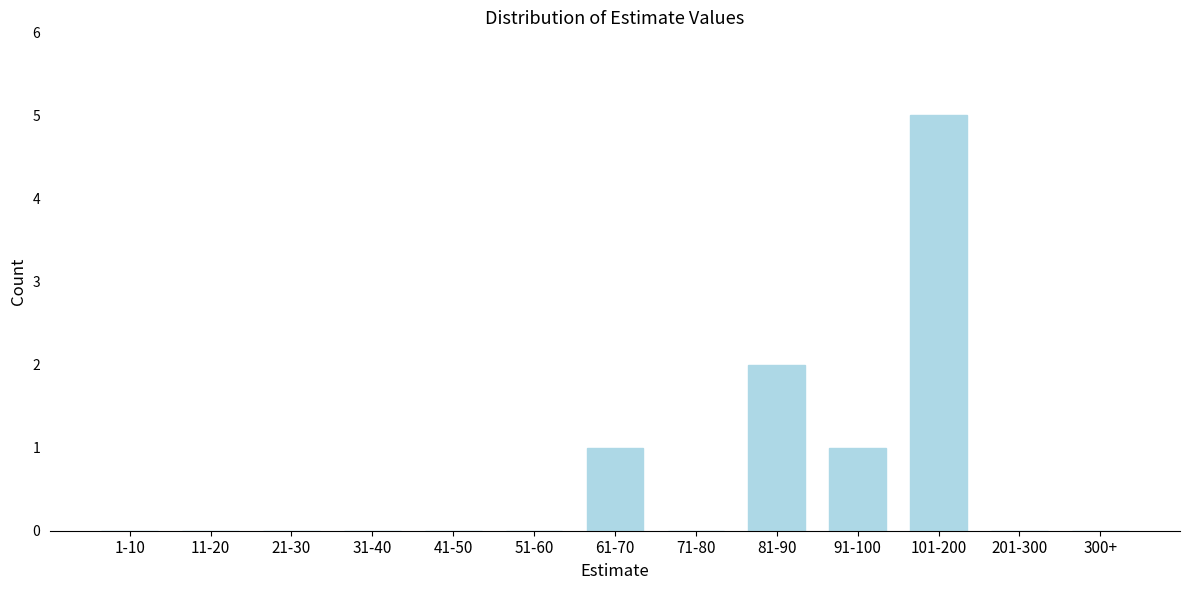

Reading right to left, what are all the values shown in this chart?

300+=0	201-300=0	101-200=5	91-100=1	81-90=2	71-80=0	61-70=1	51-60=0	41-50=0	31-40=0	21-30=0	11-20=0	1-10=0